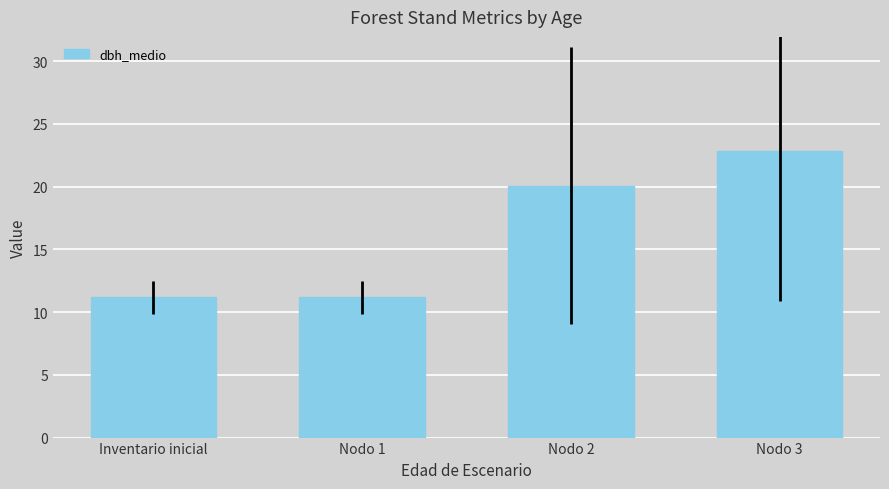

At which label does the data first exceed 20?

Nodo 2